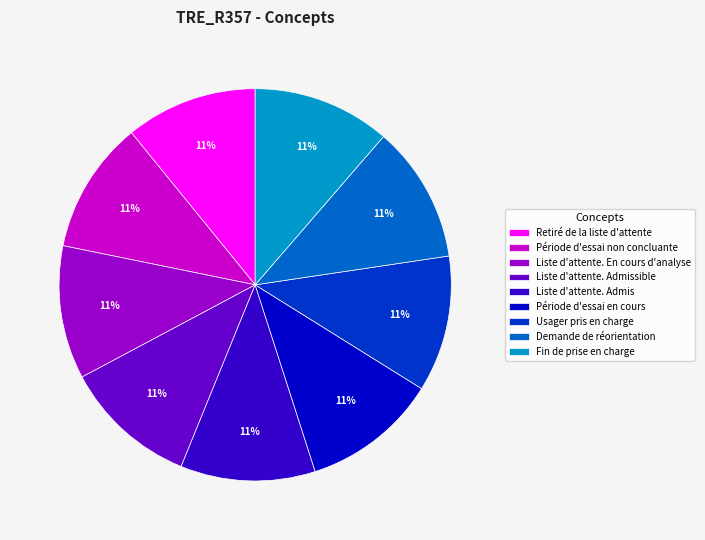

Is Retiré de la liste d'attente the majority of the pie?

No